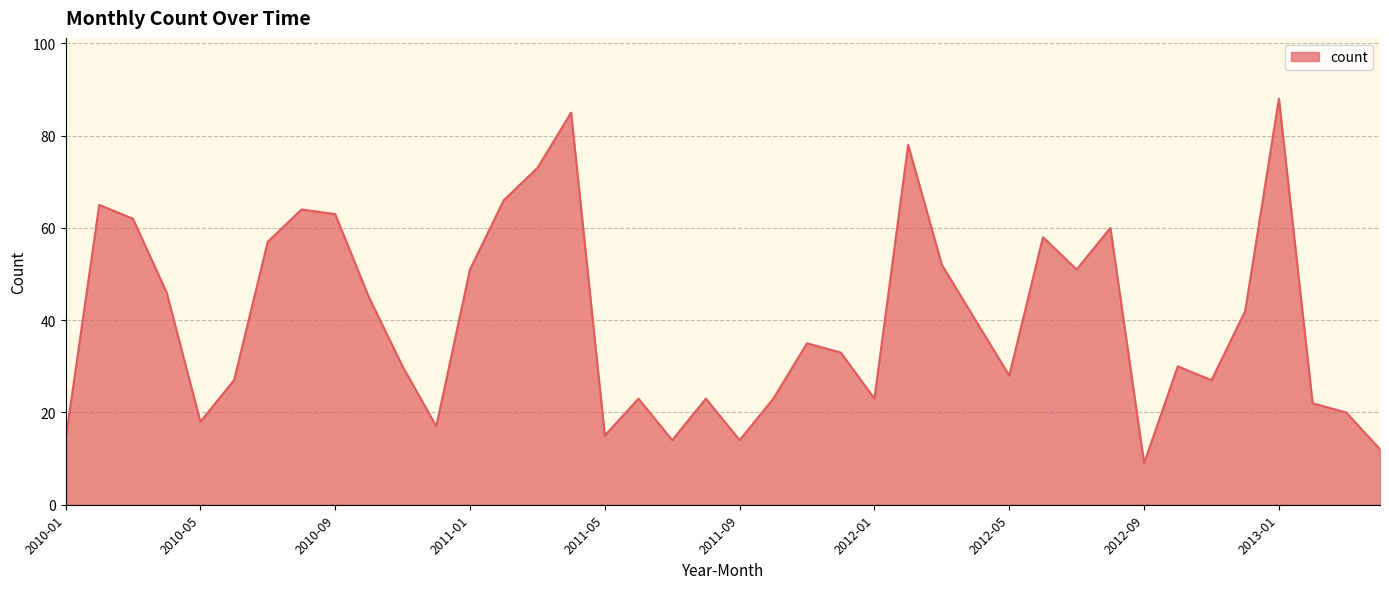

What is the greatest value displayed?

88